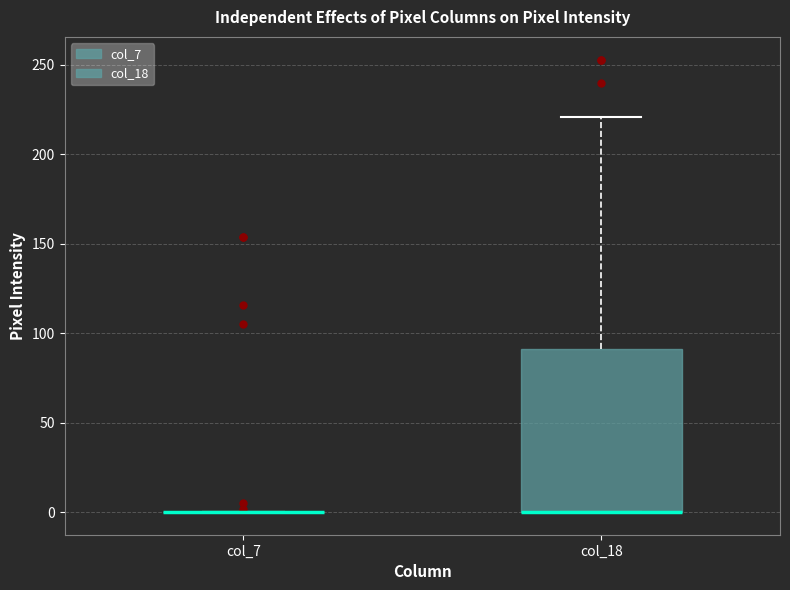

Which box is the tallest, from its lower edge to its upper edge?

col_18